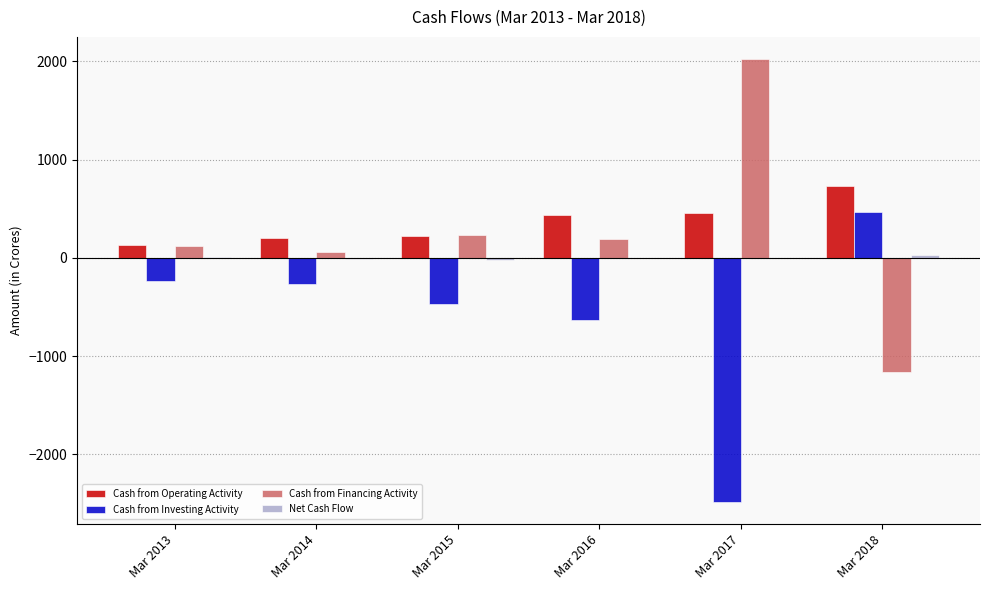

Is the value of Cash from Financing Activity at Mar 2015 greater than the value of Cash from Operating Activity at Mar 2018?

No